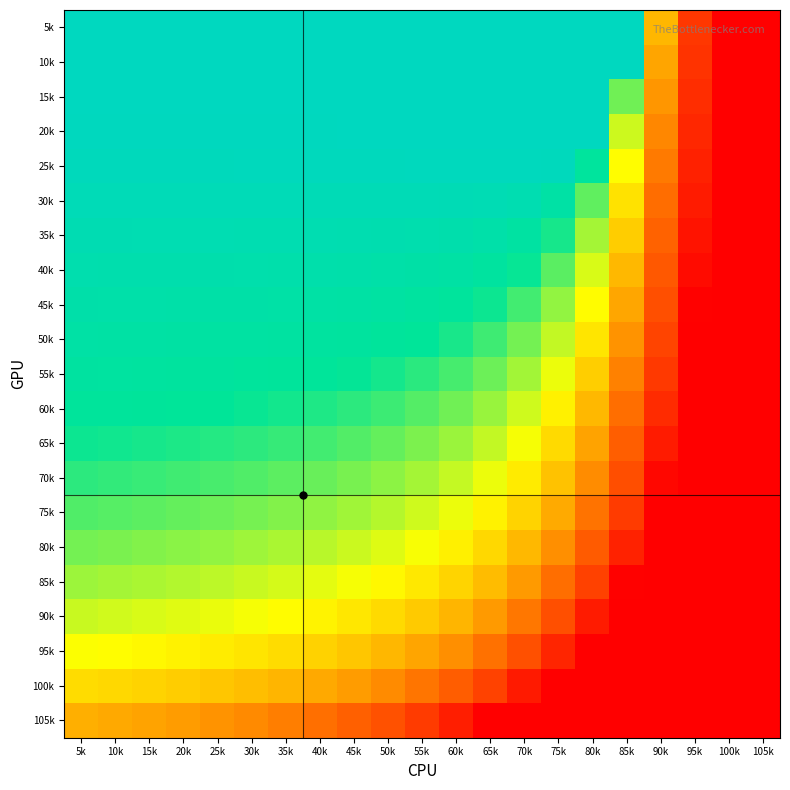

Count the number of data series in this chart.

21